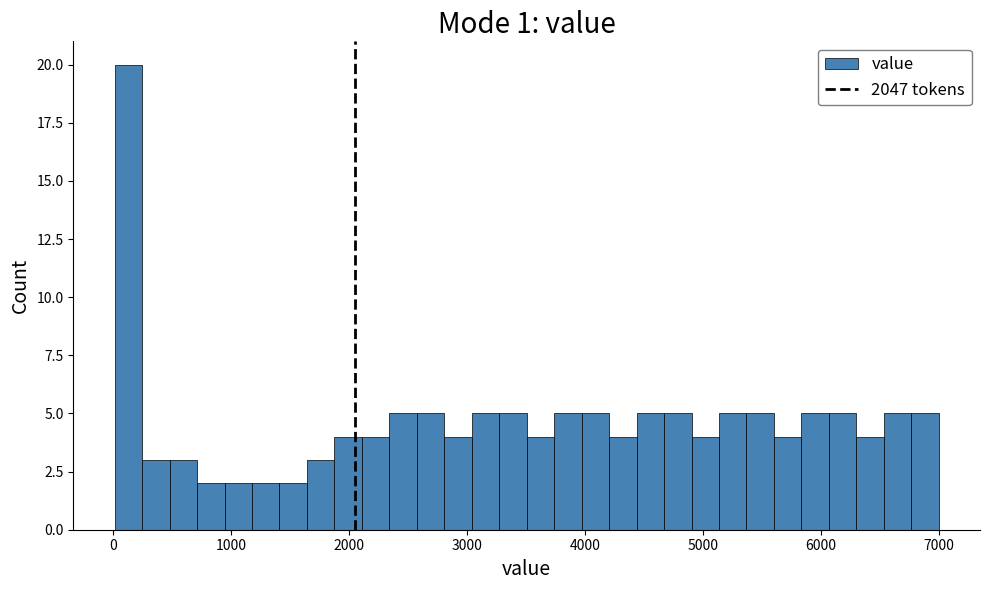

Around what value on the x-axis is the tallest bar? Give the approximate position of its centre, as read against the axis.

100